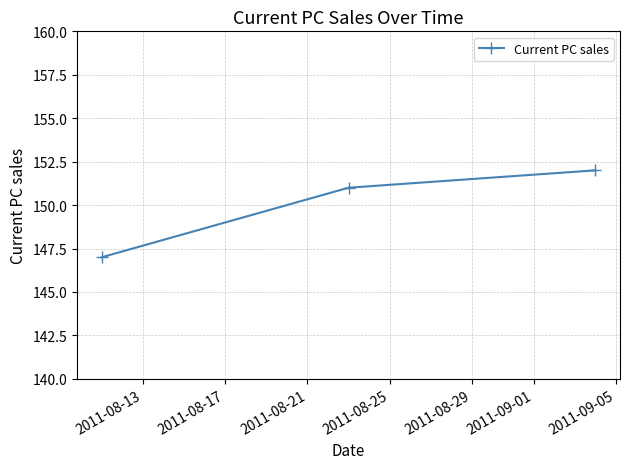

What is the value of the 3rd point from the left?

152